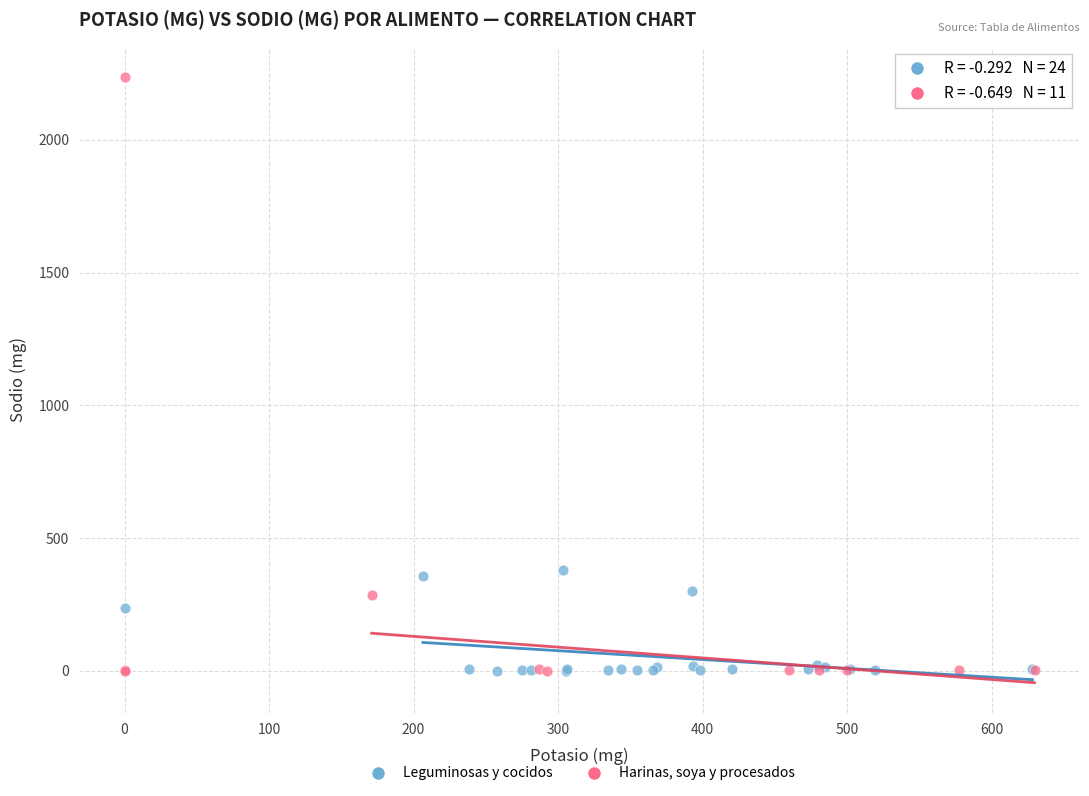

Which series reaches the maximum Y coordinate?

Harinas, soya y procesados